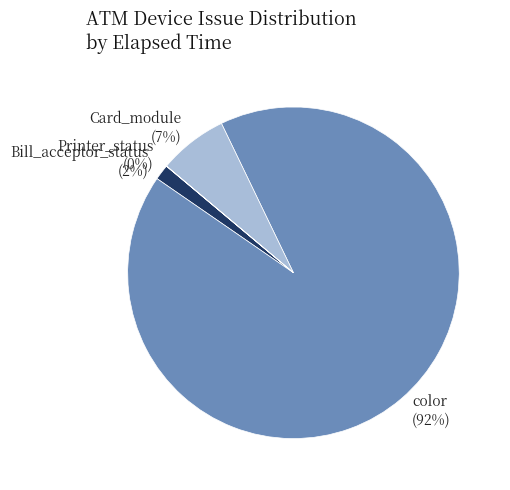

To the nearest percent, what is the combined percentage of color (92%) and Bill_acceptor_status (2%)?

93%